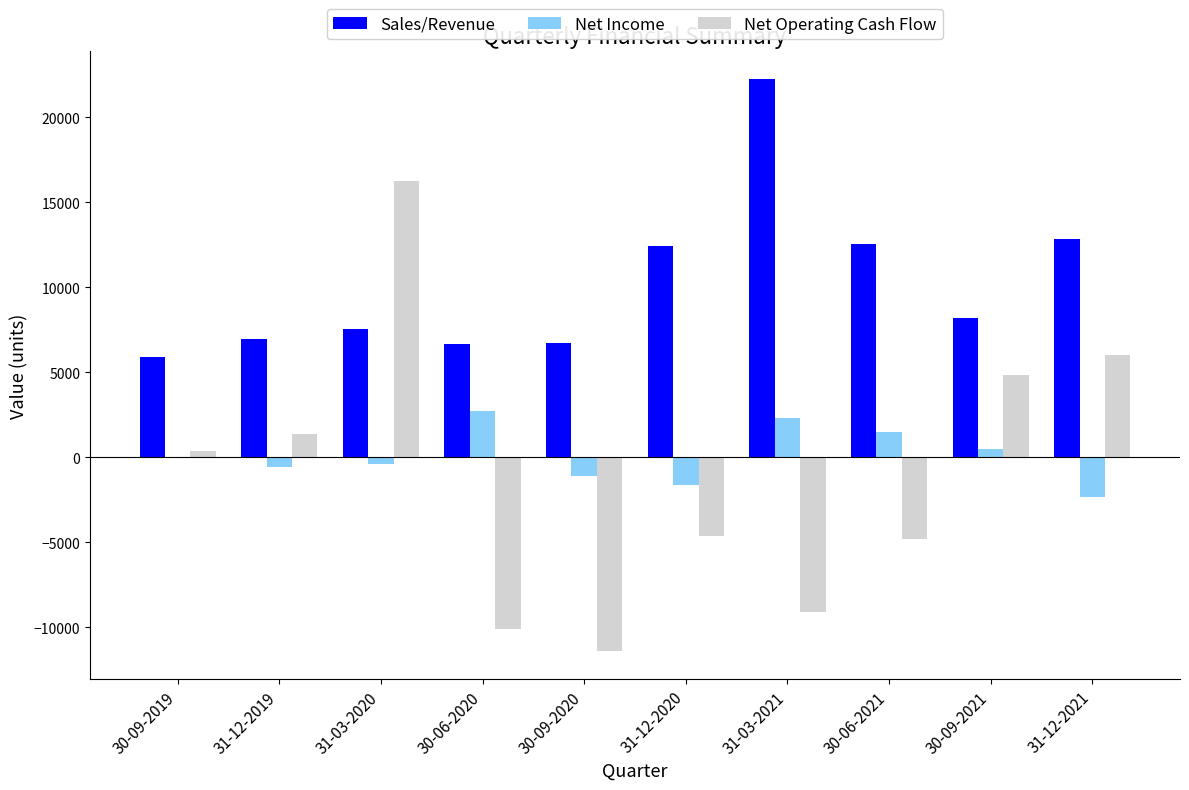

At which label does Net Income reach its peak?

30-06-2020